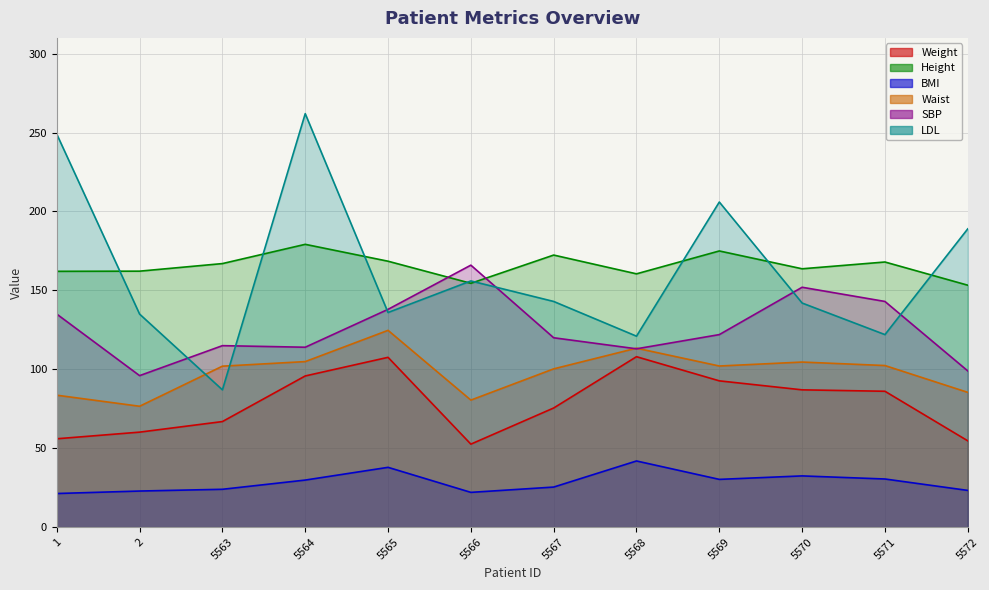

At 5564, list the series in order from largest to smallest.

LDL, Height, SBP, Waist, Weight, BMI